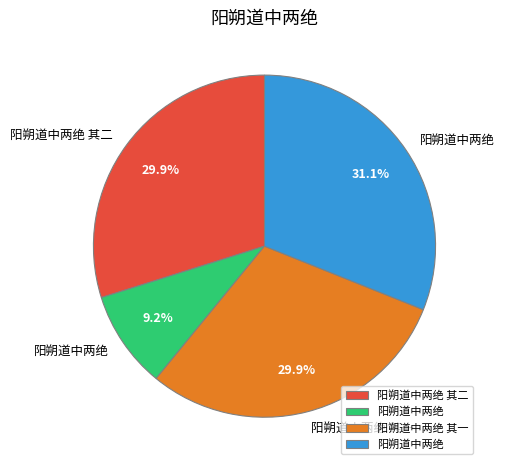

Is there a majority slice in this chart?

No